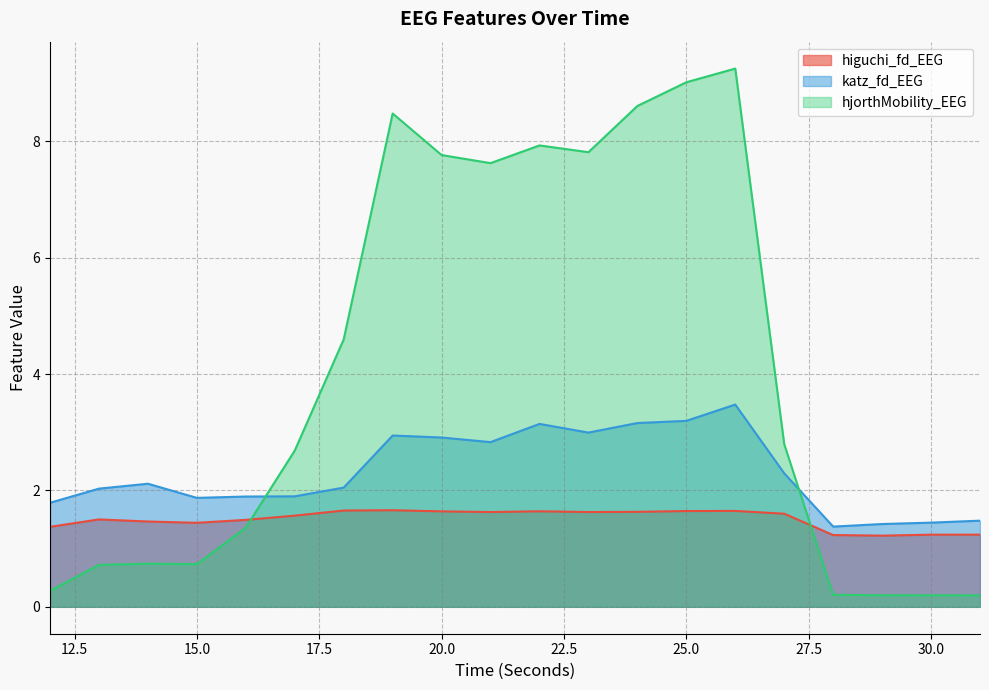

Where do katz_fd_EEG and hjorthMobility_EEG first cross each other?

16 and 17